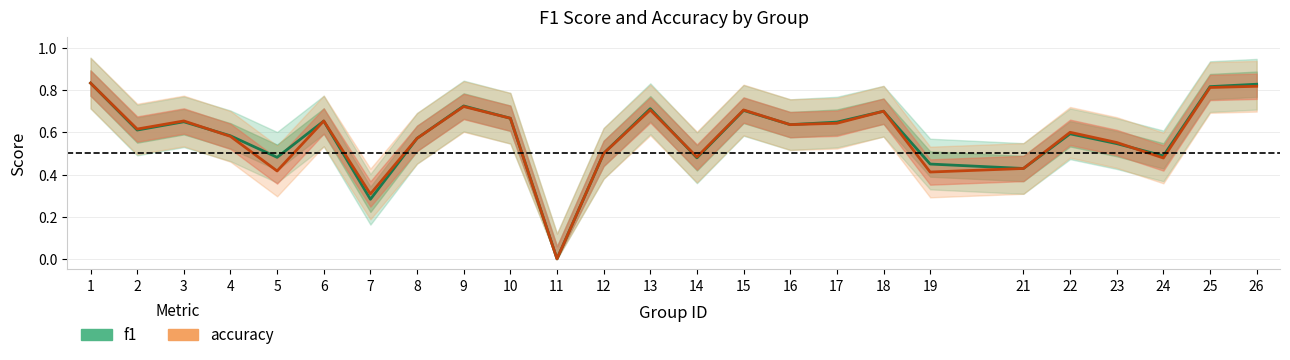

Is the value of accuracy at 22 greater than the value of f1 at 12?

Yes